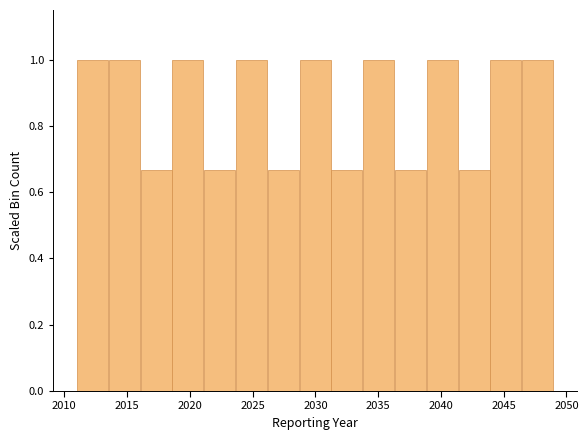

What is the height of the bar covering 2016.0 to 2018.5 on the x-axis? Neither the bar edges nor the heights are printed on the chart, so give them approximately, as read against the axes.

0.66